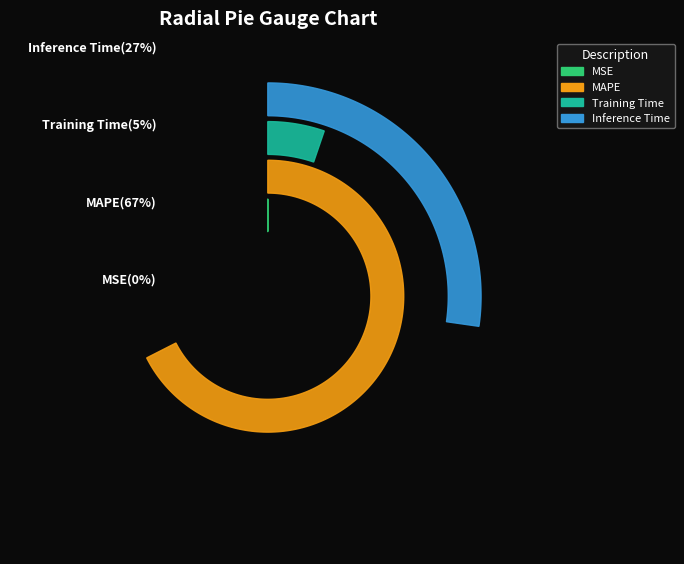

Which category has the biggest portion of the pie?

MAPE